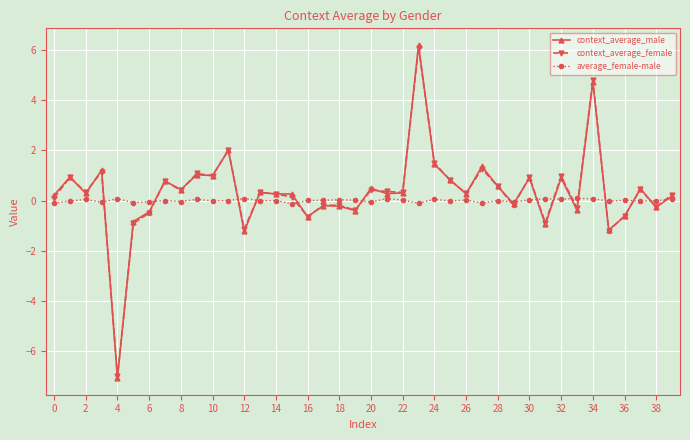

Which series has the largest range (max minus min)?

context_average_male